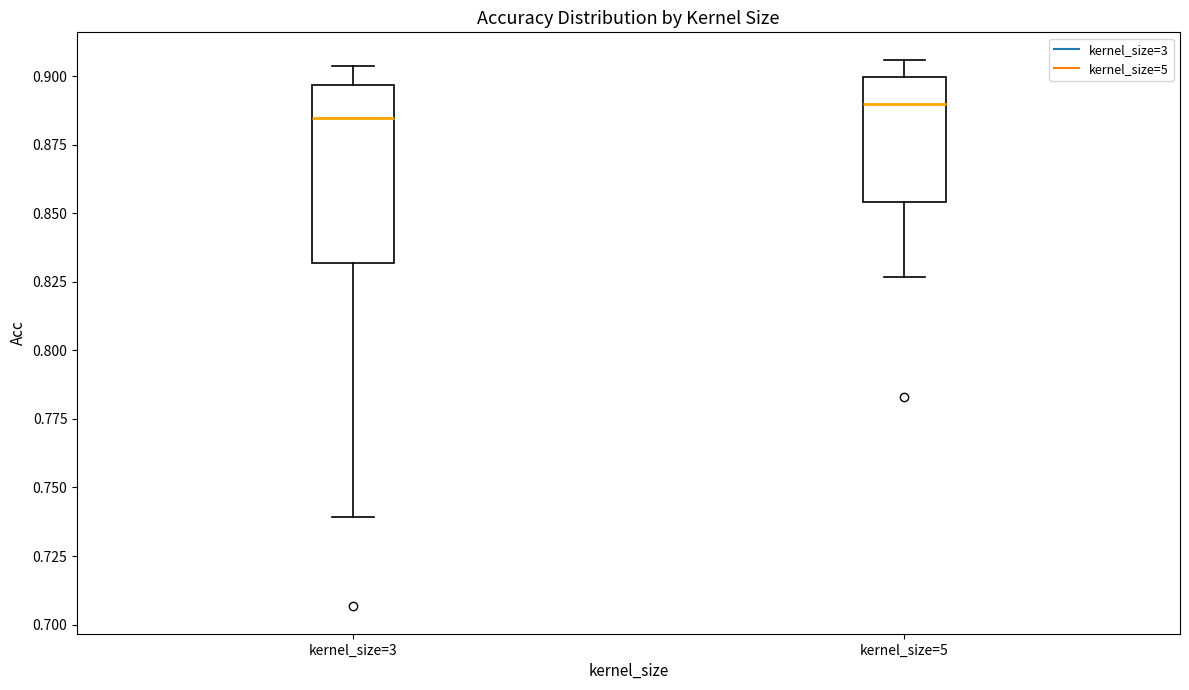

Where is the lower edge of the box for kernel_size=3 on the y-axis? The values are not printed on the chart, so give them approximately, as read against the axis.

0.830